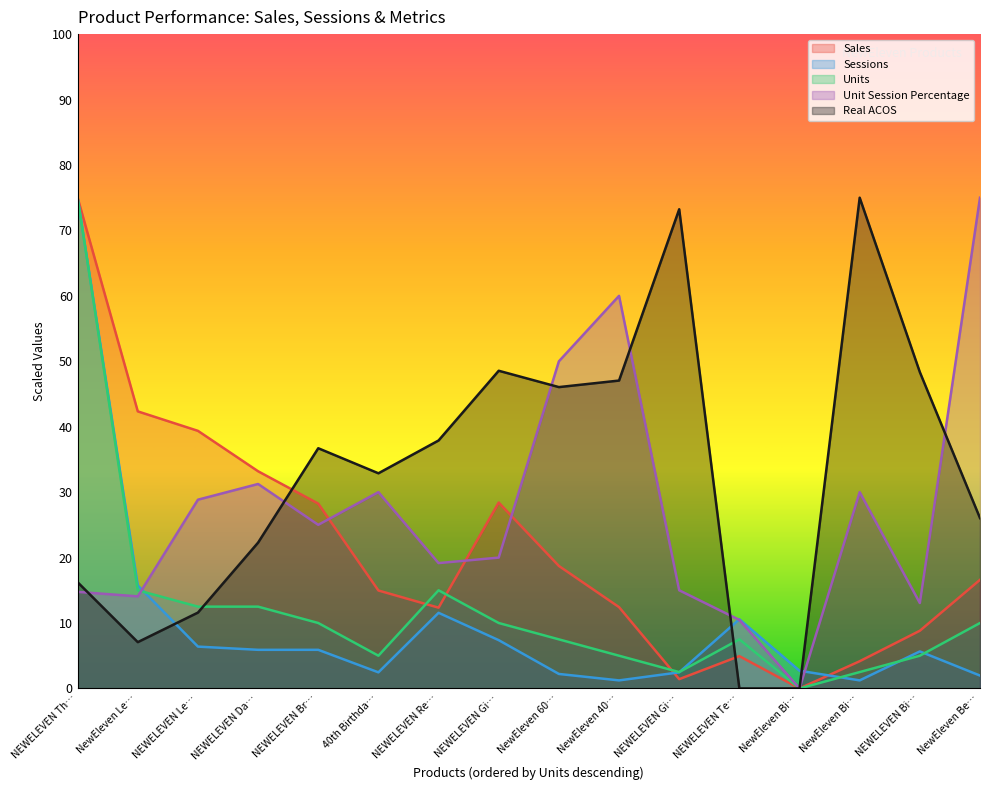

Reading right to left, what are all the values shown in this chart?

Sales: NewEleven Be…=33.2	NEWELEVEN Bi…=17.6	NewEleven Bi…=8.3	NewEleven Bi…=0.0	NEWELEVEN Te…=9.9	NEWELEVEN Gi…=2.8	NewEleven 40…=24.9	NewEleven 60…=37.4	NEWELEVEN Gi…=56.8	NEWELEVEN Re…=24.7	40th Birthda…=29.9	NEWELEVEN Br…=56.5	NEWELEVEN Da…=66.4	NEWELEVEN Le…=78.7	NewEleven Le…=84.7	NEWELEVEN Th…=150.0
Sessions: NewEleven Be…=3.9	NEWELEVEN Bi…=11.3	NewEleven Bi…=2.5	NewEleven Bi…=5.4	NEWELEVEN Te…=21.1	NEWELEVEN Gi…=4.9	NewEleven 40…=2.5	NewEleven 60…=4.4	NEWELEVEN Gi…=14.8	NEWELEVEN Re…=23.1	40th Birthda…=4.9	NEWELEVEN Br…=11.8	NEWELEVEN Da…=11.8	NEWELEVEN Le…=12.8	NewEleven Le…=31.5	NEWELEVEN Th…=150.0
Units: NewEleven Be…=20.0	NEWELEVEN Bi…=10.0	NewEleven Bi…=5.0	NewEleven Bi…=0.0	NEWELEVEN Te…=15.0	NEWELEVEN Gi…=5.0	NewEleven 40…=10.0	NewEleven 60…=15.0	NEWELEVEN Gi…=20.0	NEWELEVEN Re…=30.0	40th Birthda…=10.0	NEWELEVEN Br…=20.0	NEWELEVEN Da…=25.0	NEWELEVEN Le…=25.0	NewEleven Le…=30.0	NEWELEVEN Th…=150.0
Unit Session Percentage: NewEleven Be…=150.0	NEWELEVEN Bi…=26.1	NewEleven Bi…=60.0	NewEleven Bi…=0.0	NEWELEVEN Te…=20.9	NEWELEVEN Gi…=30.0	NewEleven 40…=120.0	NewEleven 60…=100.0	NEWELEVEN Gi…=40.0	NEWELEVEN Re…=38.3	40th Birthda…=60.0	NEWELEVEN Br…=50.0	NEWELEVEN Da…=62.5	NEWELEVEN Le…=57.7	NewEleven Le…=28.1	NEWELEVEN Th…=29.5
Real ACOS: NewEleven Be…=52.1	NEWELEVEN Bi…=96.7	NewEleven Bi…=150.0	NewEleven Bi…=0.0	NEWELEVEN Te…=0.0	NEWELEVEN Gi…=146.5	NewEleven 40…=94.1	NewEleven 60…=92.1	NEWELEVEN Gi…=97.1	NEWELEVEN Re…=75.8	40th Birthda…=65.8	NEWELEVEN Br…=73.4	NEWELEVEN Da…=44.6	NEWELEVEN Le…=23.2	NewEleven Le…=14.2	NEWELEVEN Th…=32.5